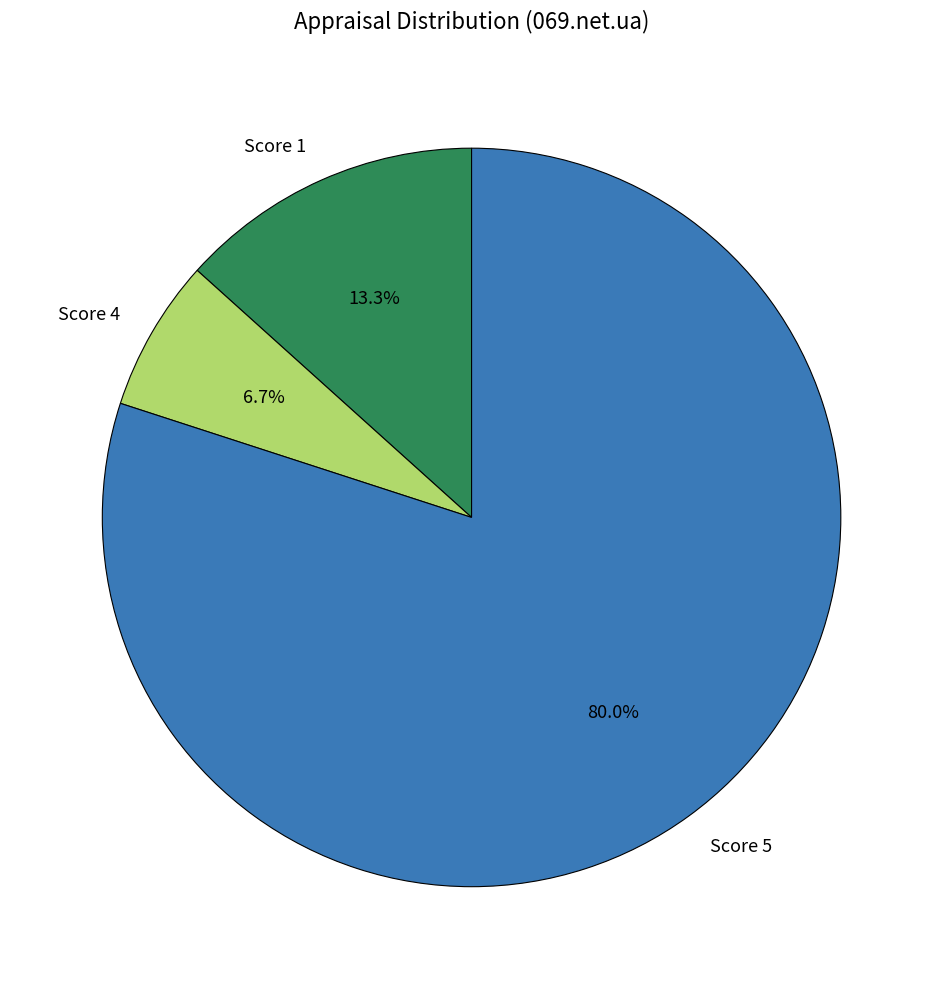

Is there a majority slice in this chart?

Yes